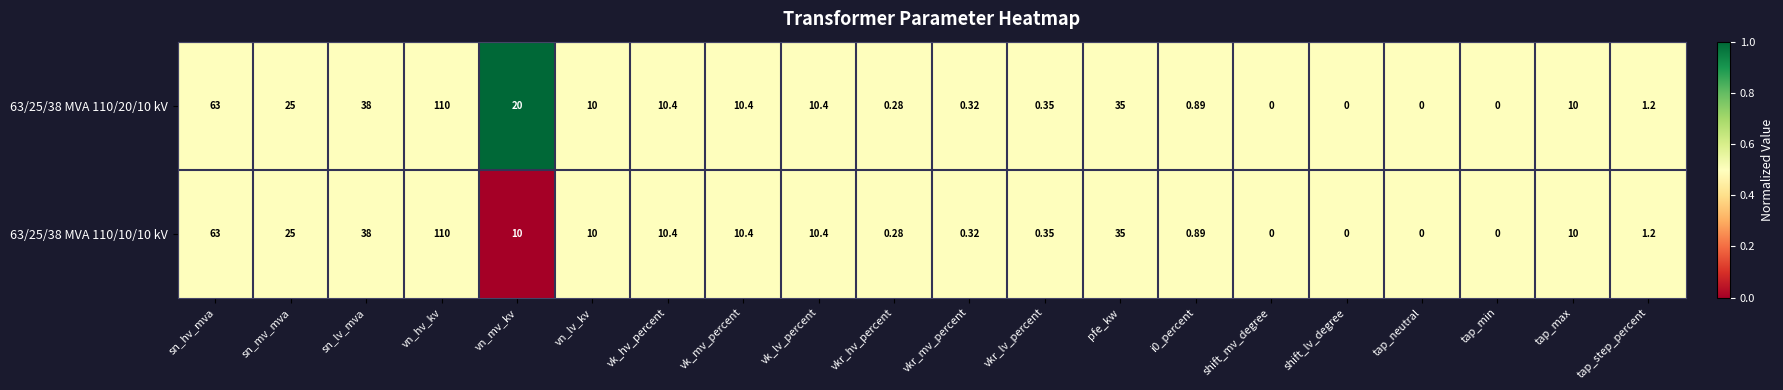

Where does the 63/25/38 MVA 110/20/10 kV series first go above 10?

sn_hv_mva